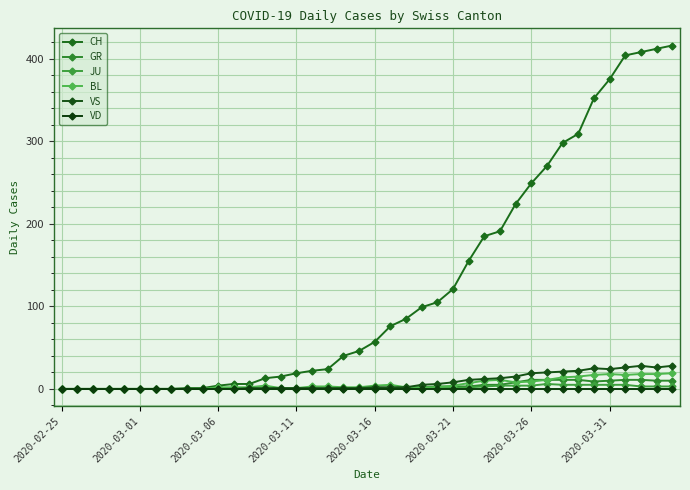

How many lines are shown in the chart?

6